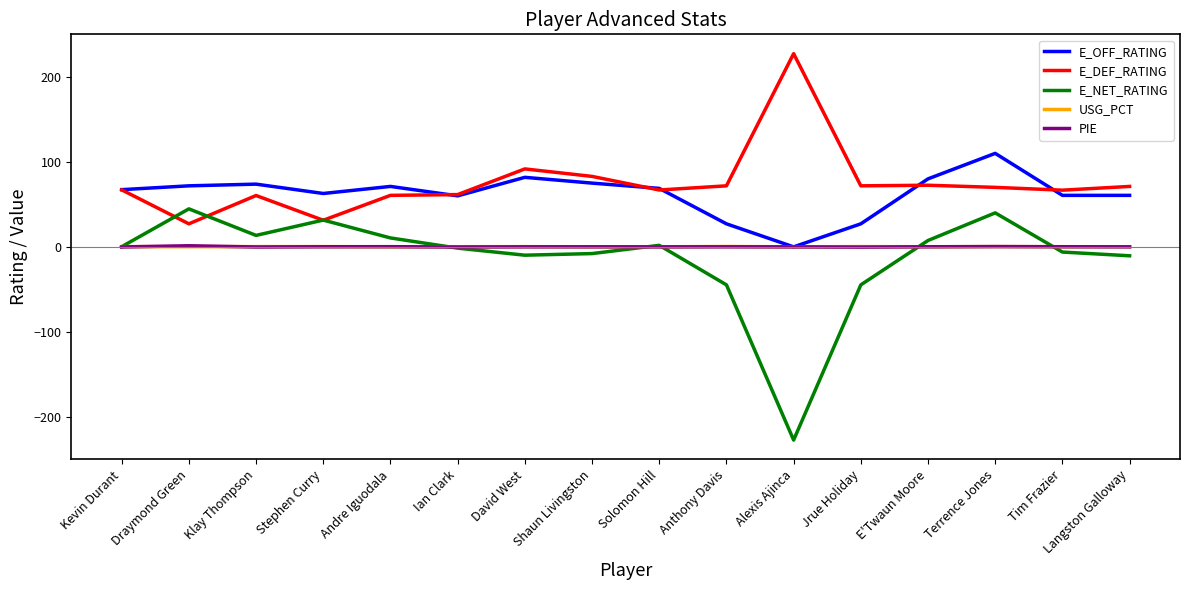

At which label does E_NET_RATING reach its minimum?

Alexis Ajinca